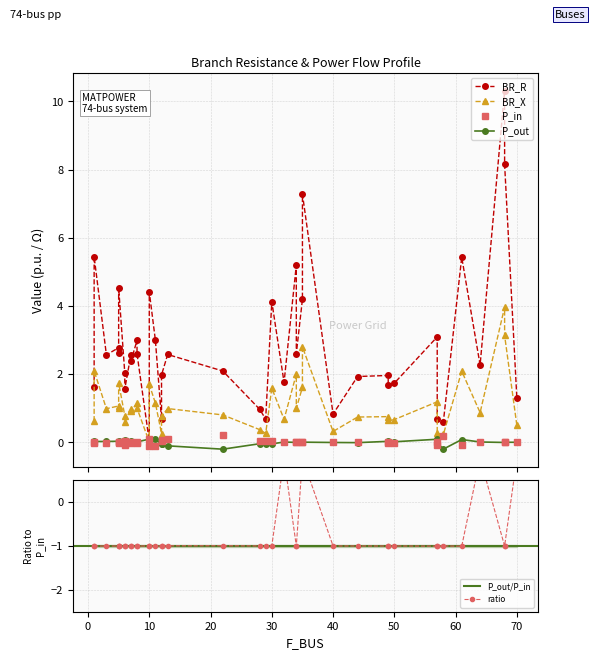

How many lines are shown in the chart?

4